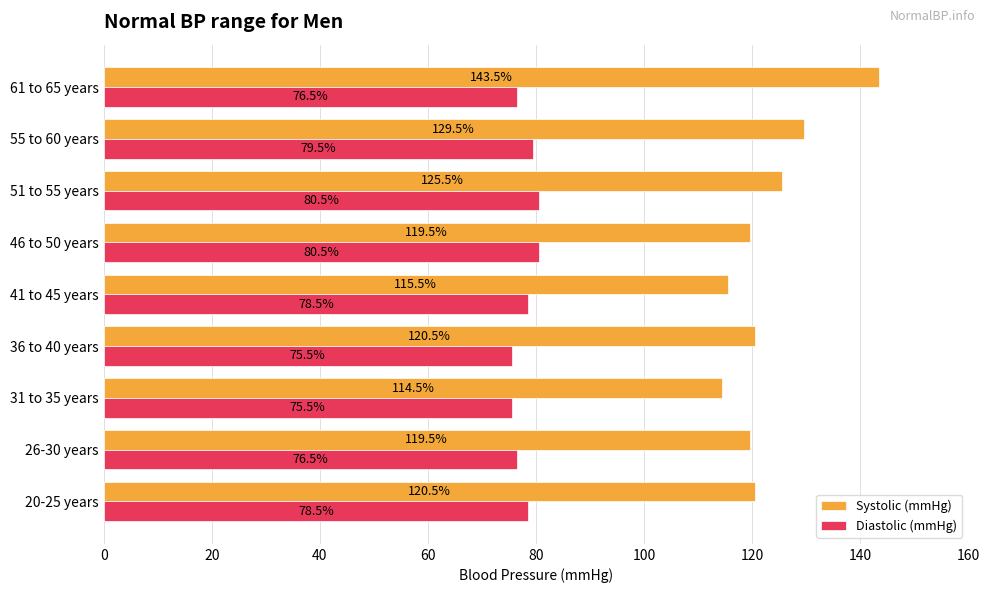

How many distinct data groups are displayed?

2